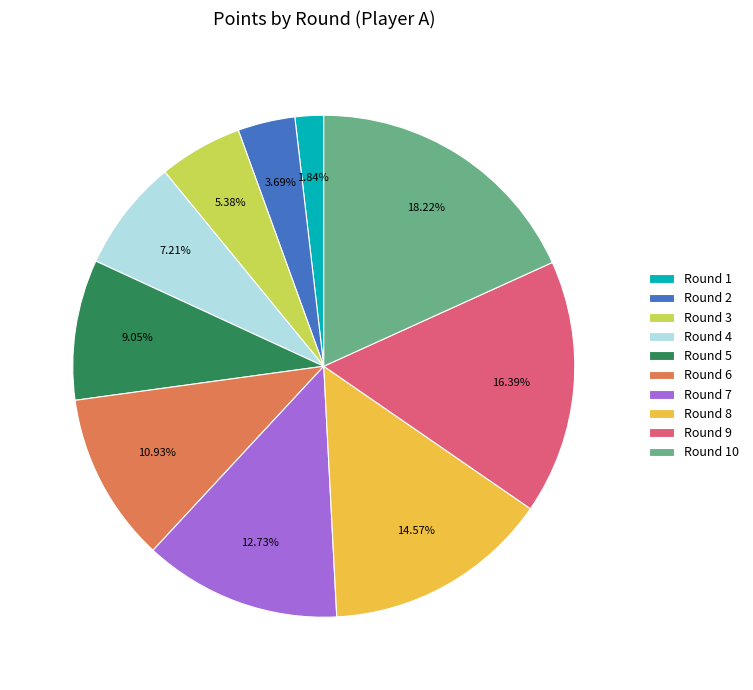

Approximately how many times larger is the value at Round 5 compared to Round 4?

1.3